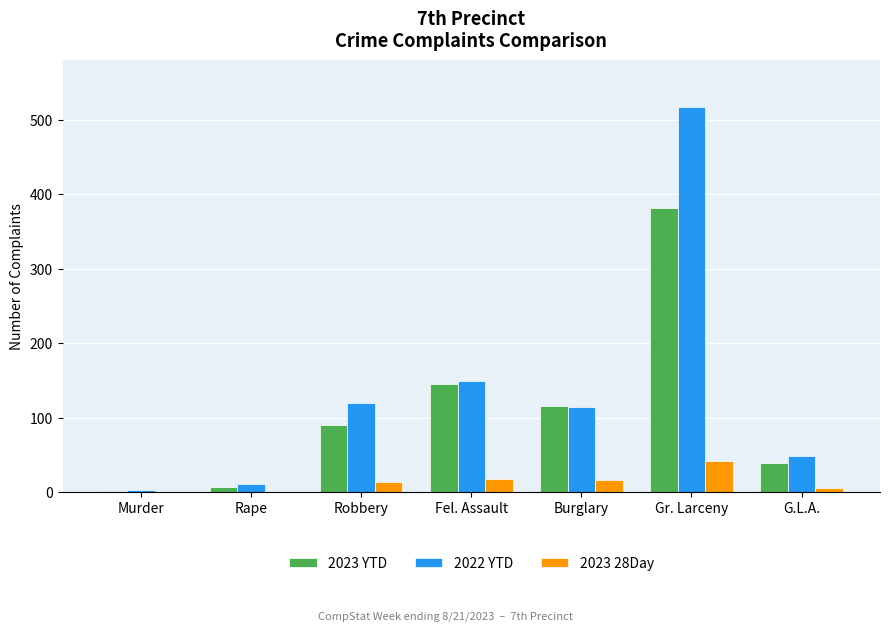

Count the number of categories in the chart.

7